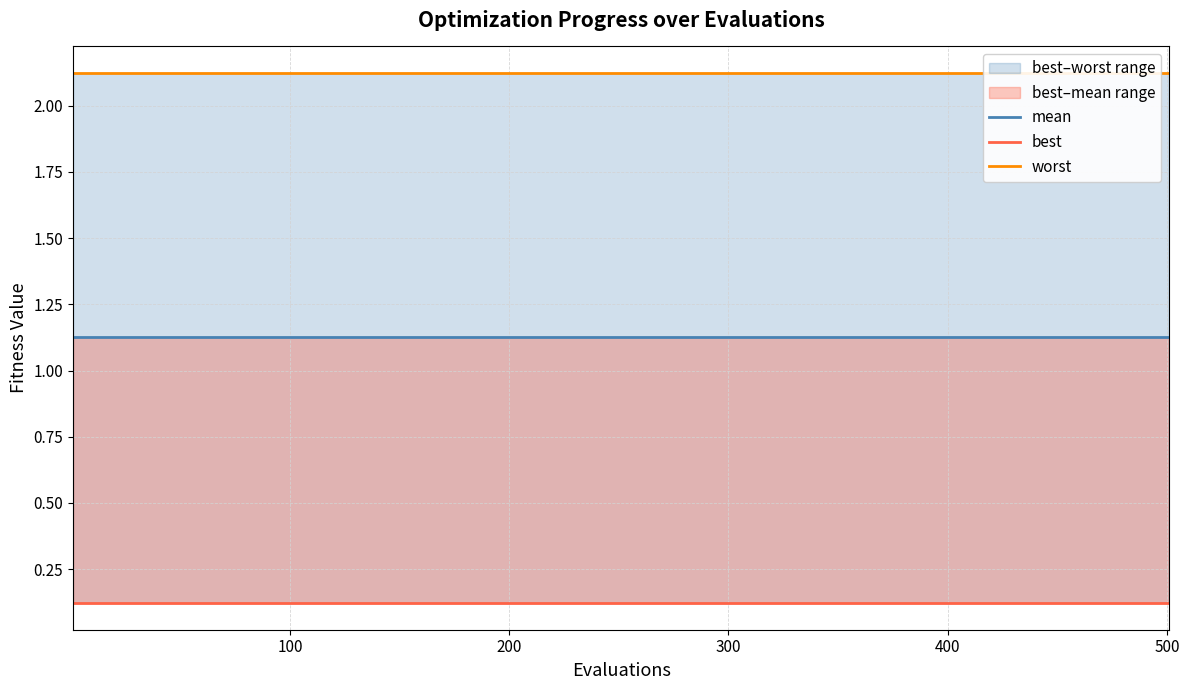

True or false: mean and best cross at least once.

False